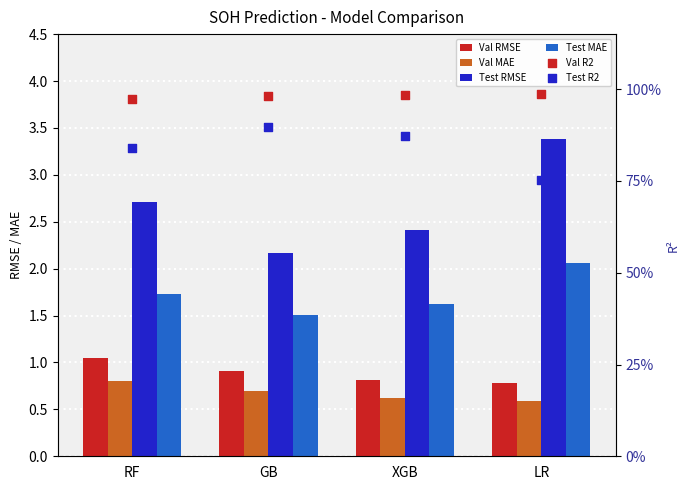

What are all the series names shown in the legend?

Val RMSE, Val MAE, Test RMSE, Test MAE, Val R2, Test R2